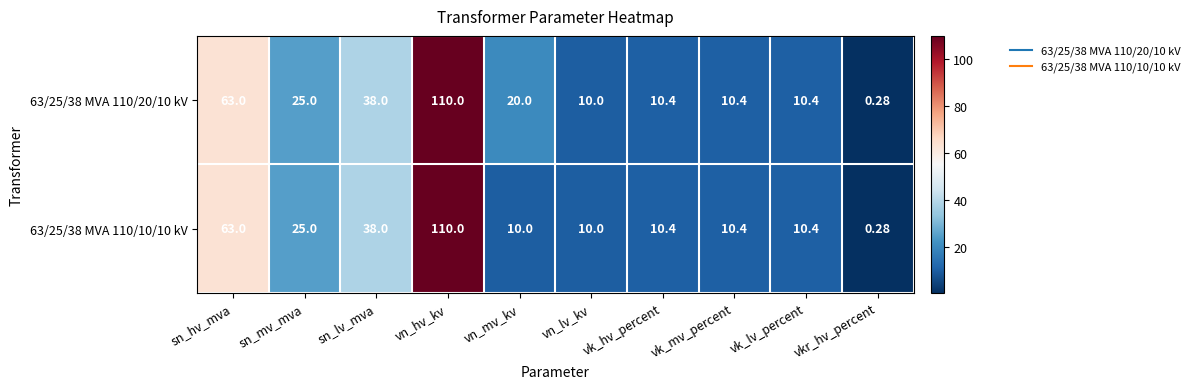

How many data points does each series have?

10